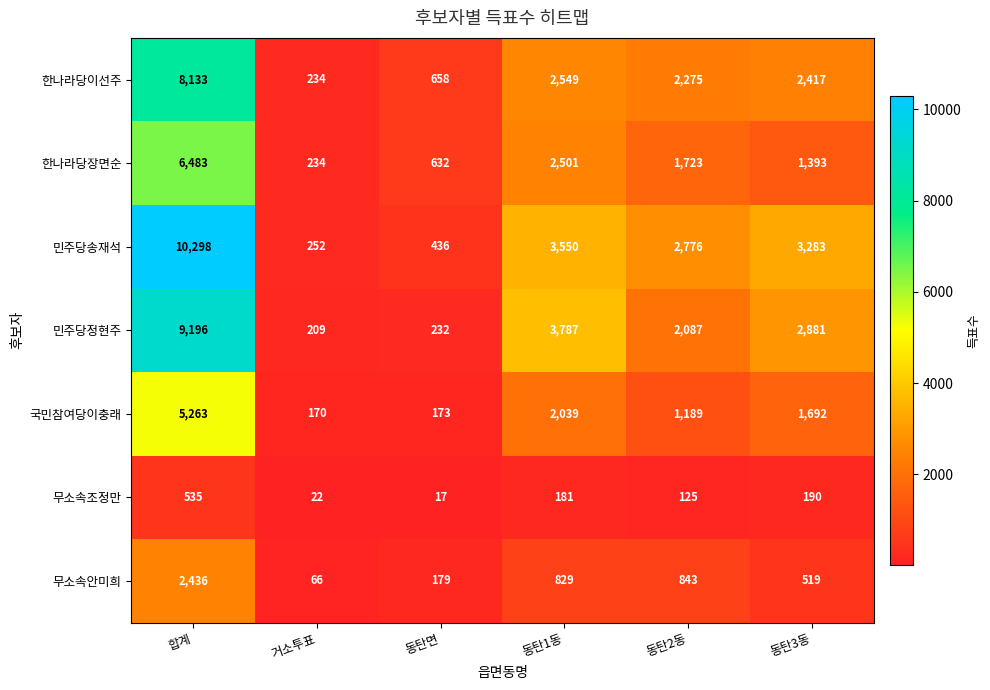

The value of 한나라당이선주 at 동탄3동 is 557. True or false?

False